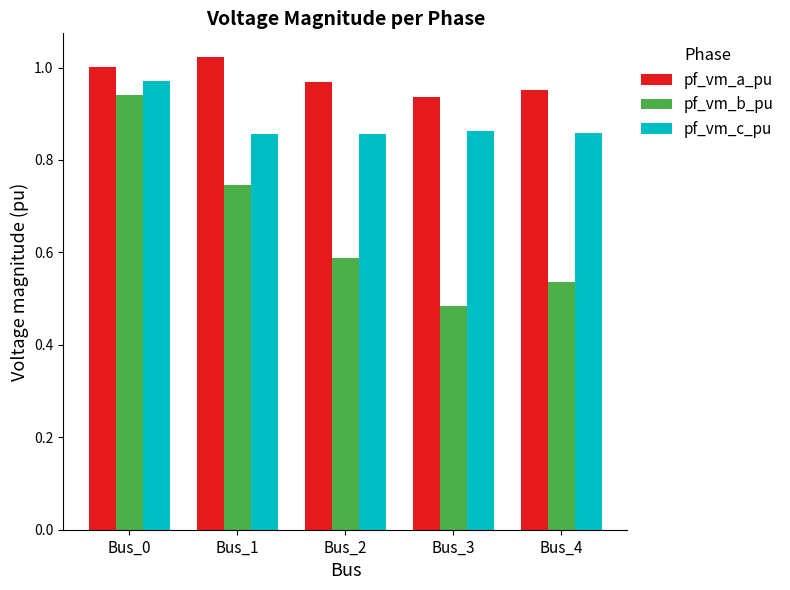

How many bars are there in total?

15